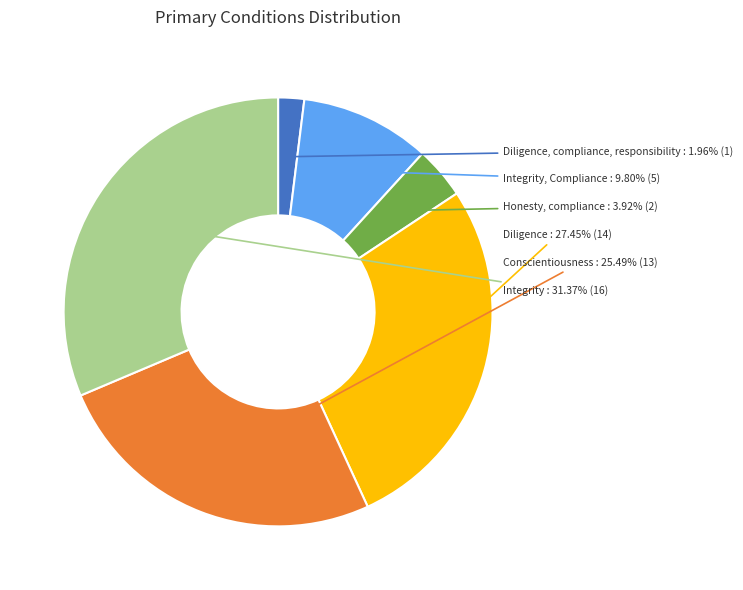

Is there any slice that represents more than half of the pie?

No